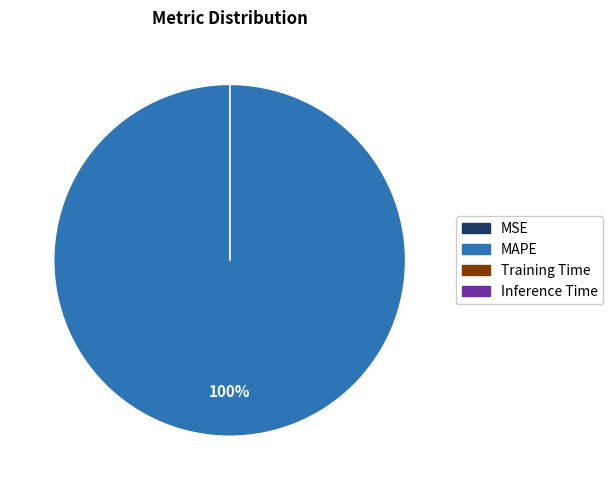

To the nearest percent, what is the difference between the largest and smallest slice percentages?

100%